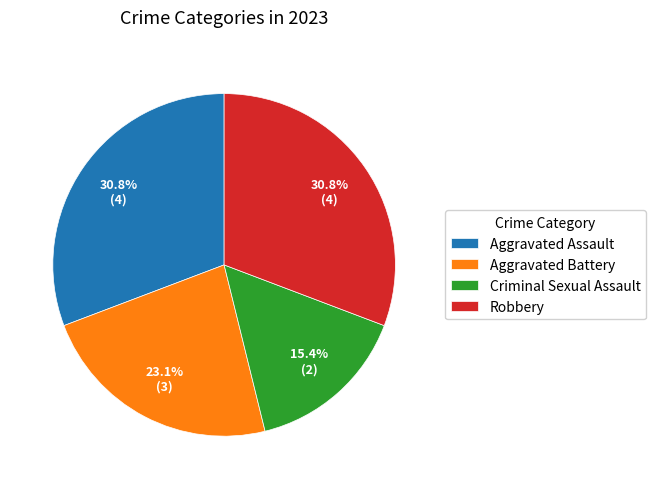

How much of the chart is everything except Criminal Sexual Assault?

84.6%